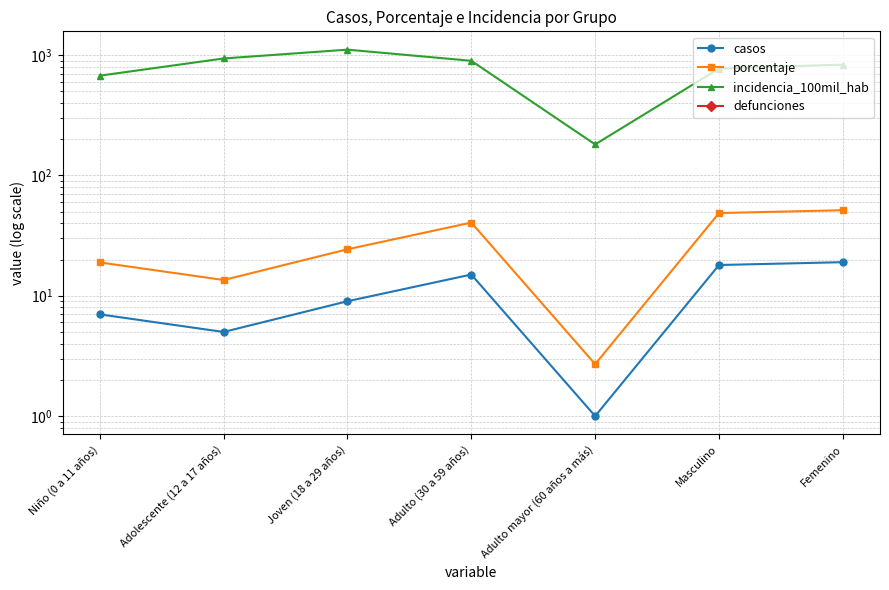

At how many categories does at least one series exceed 264?

6